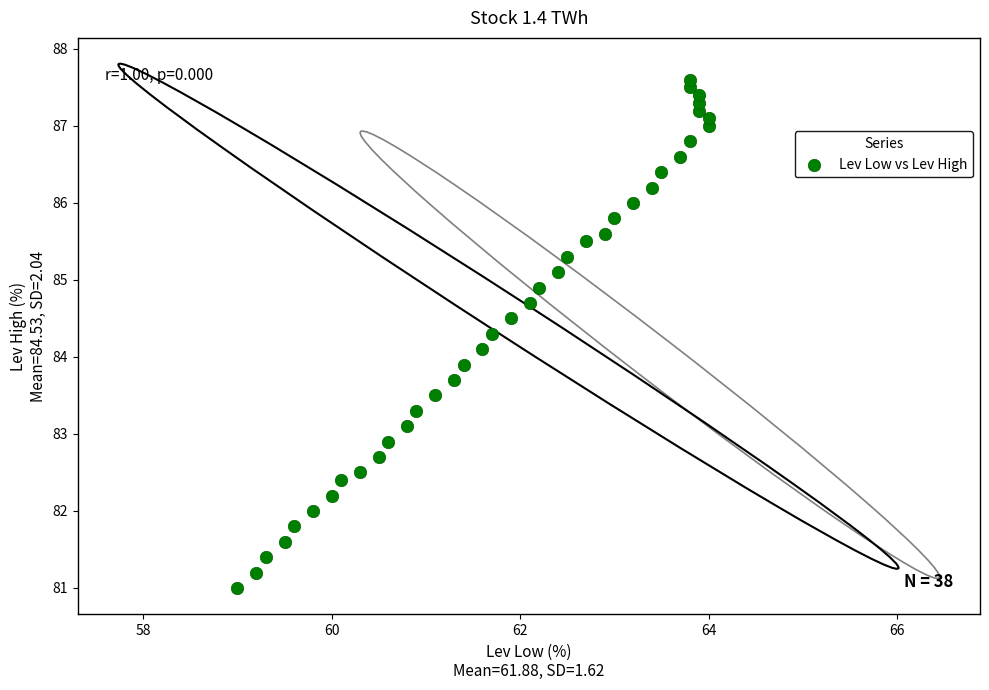

What is the range of Y values (max minus min)?

6.6